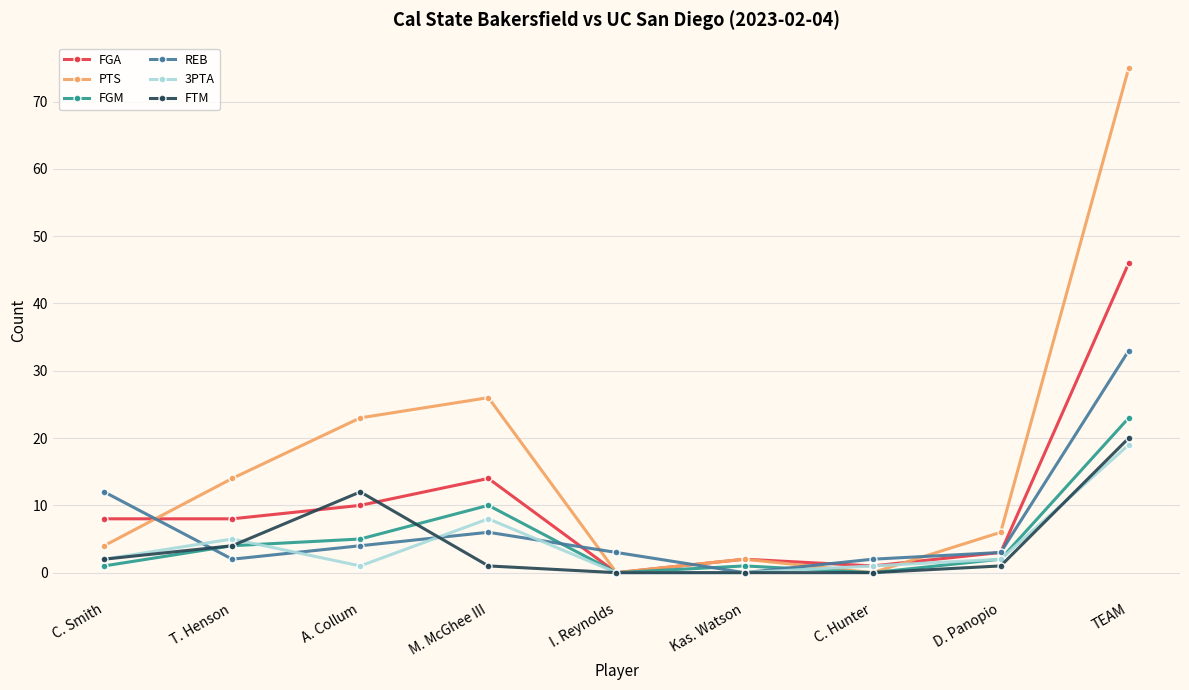

What is the sum of all 3PTA values?

38